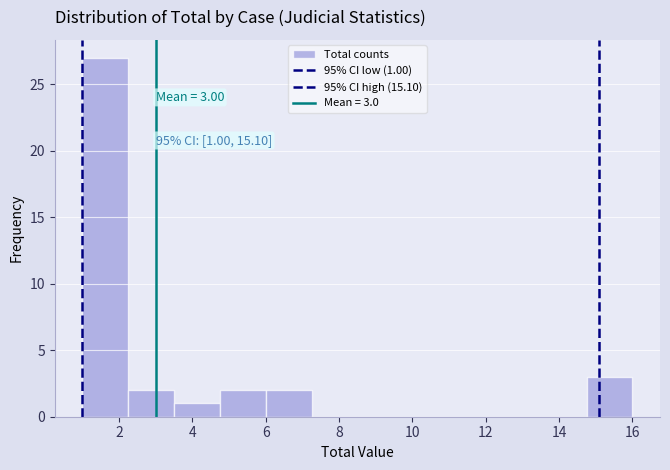

Over which range of the x-axis is the bar tallest?

1.00 to 2.25